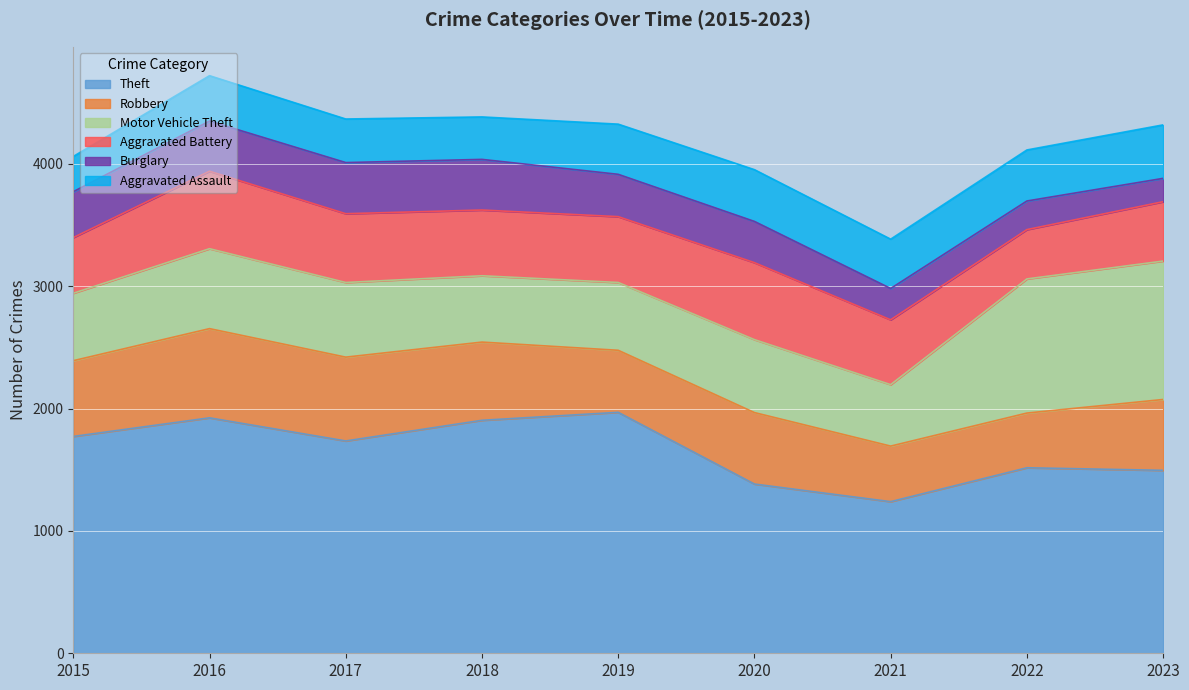

Is it true that Aggravated Battery equals 629 at 2020?

True